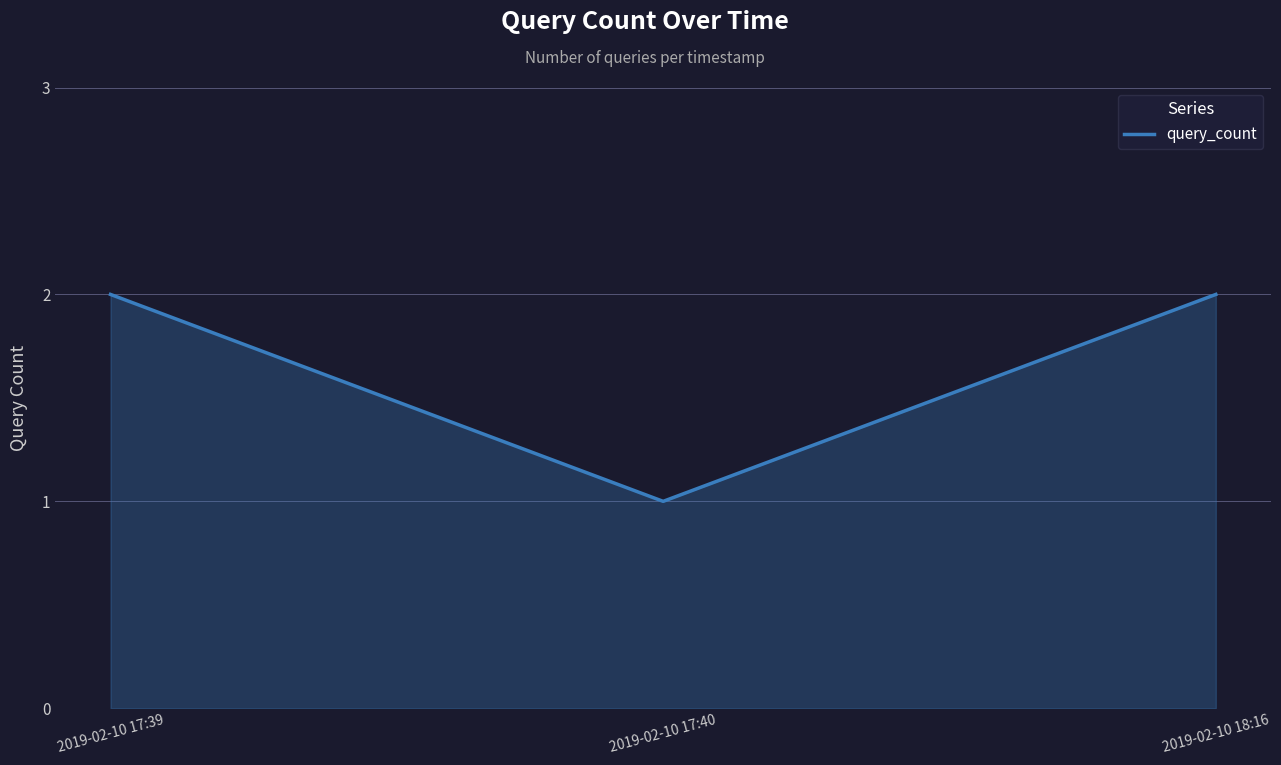

True or false: the data shows 1 at 2019-02-10 17:40.

True